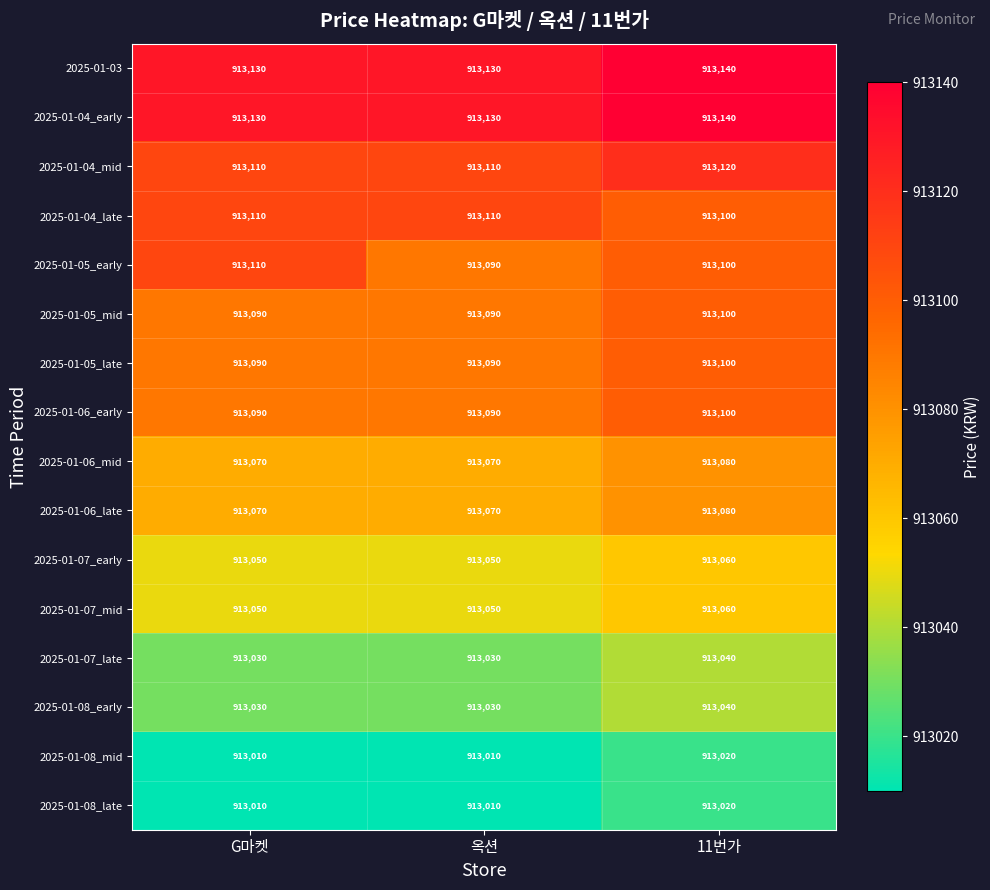

Count the 2025-01-06_mid values in the range 913070 to 913080.

3